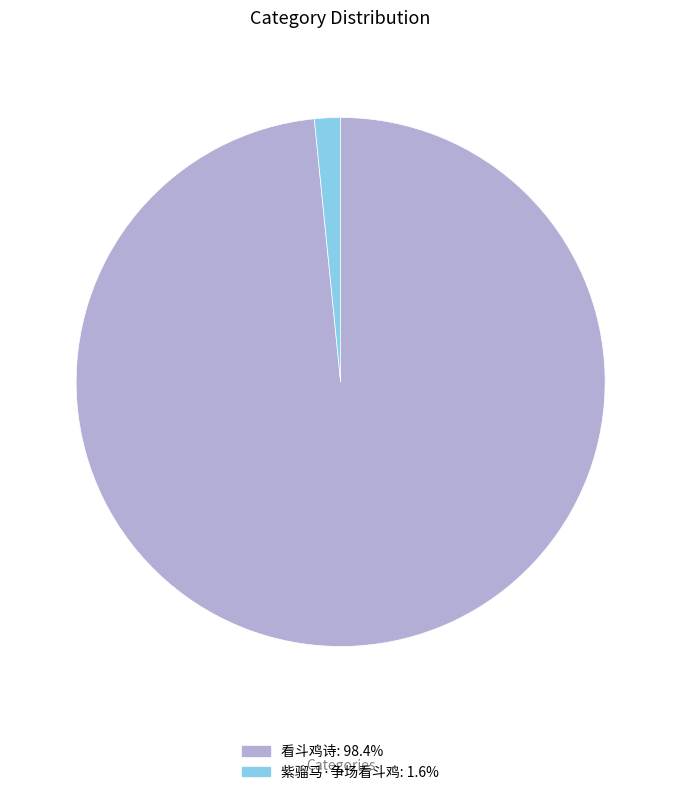

Count the number of slices in the pie.

2